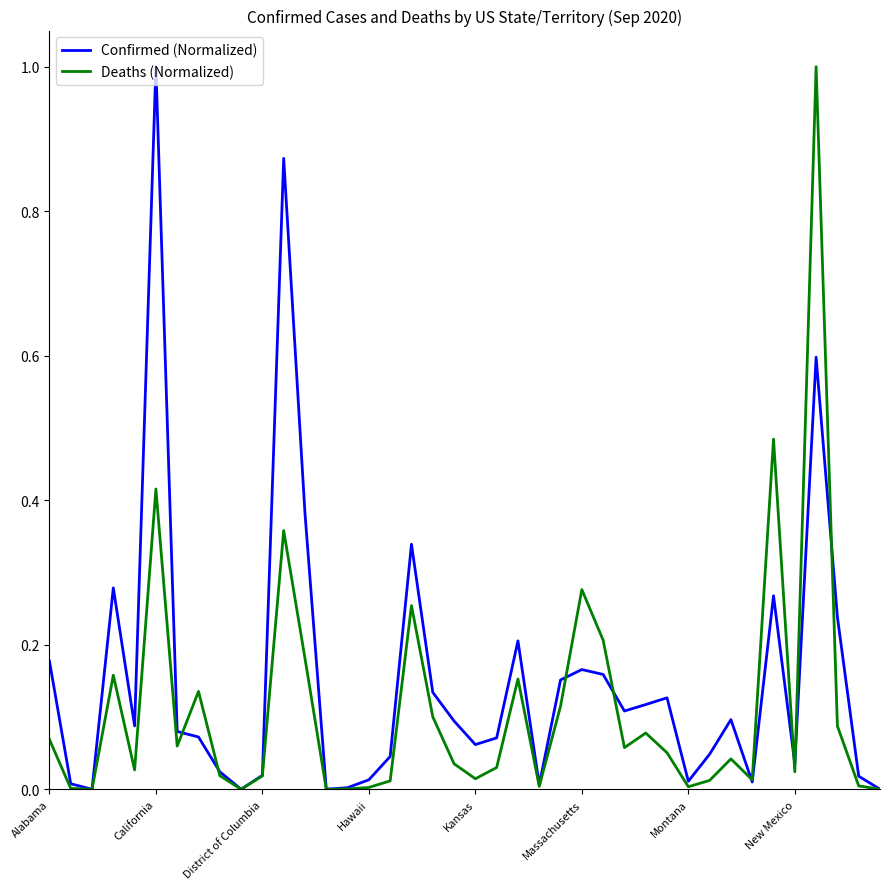

What is the highest value of the Confirmed (Normalized) series?

1.0